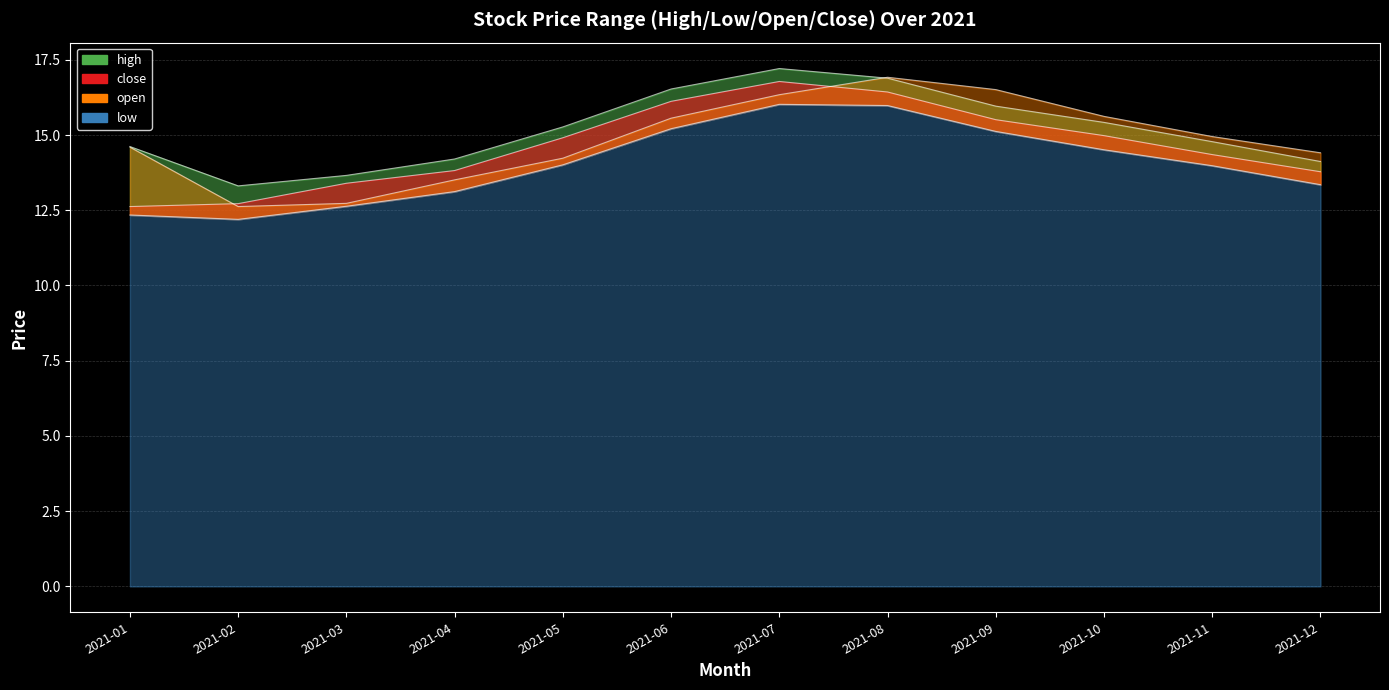

Reading left to right, extract all data points from this chart.

high: 14.6	13.3	13.7	14.2	15.3	16.5	17.2	16.9	16.0	15.4	14.8	14.1
close: 12.6	12.7	13.4	13.8	14.9	16.1	16.8	16.4	15.5	15.0	14.3	13.8
open: 14.6	12.6	12.7	13.5	14.2	15.6	16.3	16.9	16.5	15.6	14.9	14.4
low: 12.3	12.2	12.6	13.1	14.0	15.2	16.0	16.0	15.1	14.5	14.0	13.3